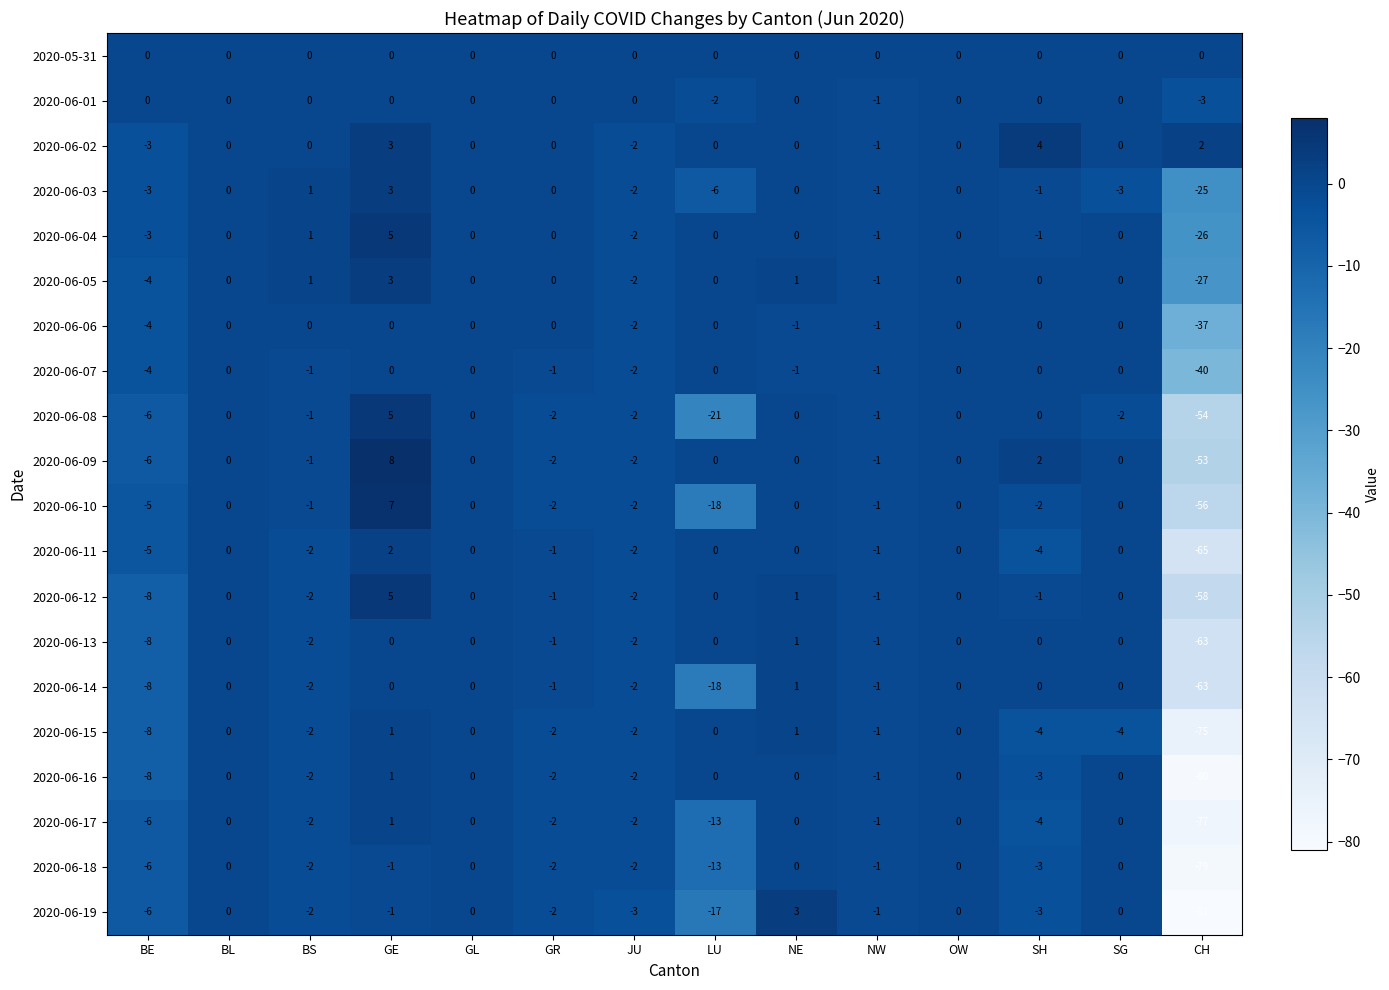

Which label corresponds to the largest value in the chart?

GE